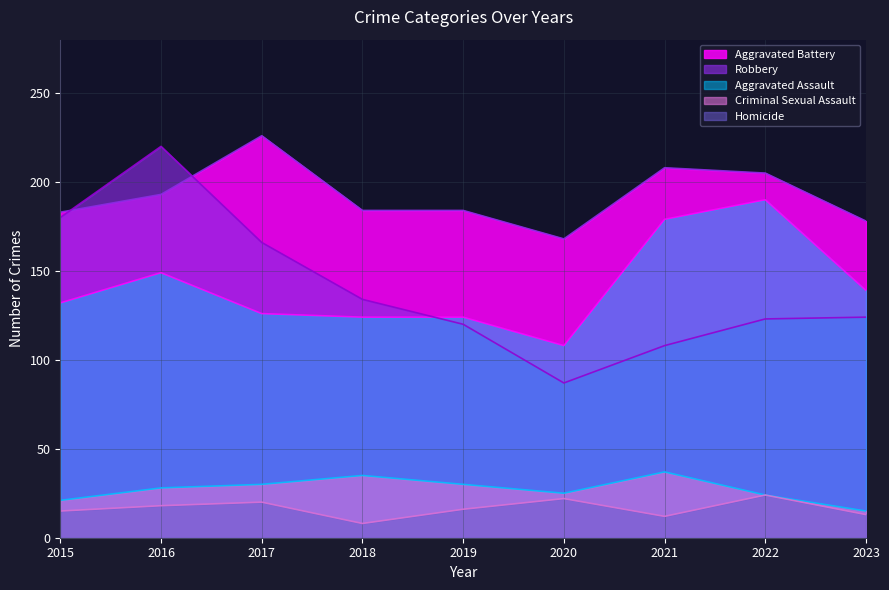

True or false: Criminal Sexual Assault has more than 0 interior local peaks.

True